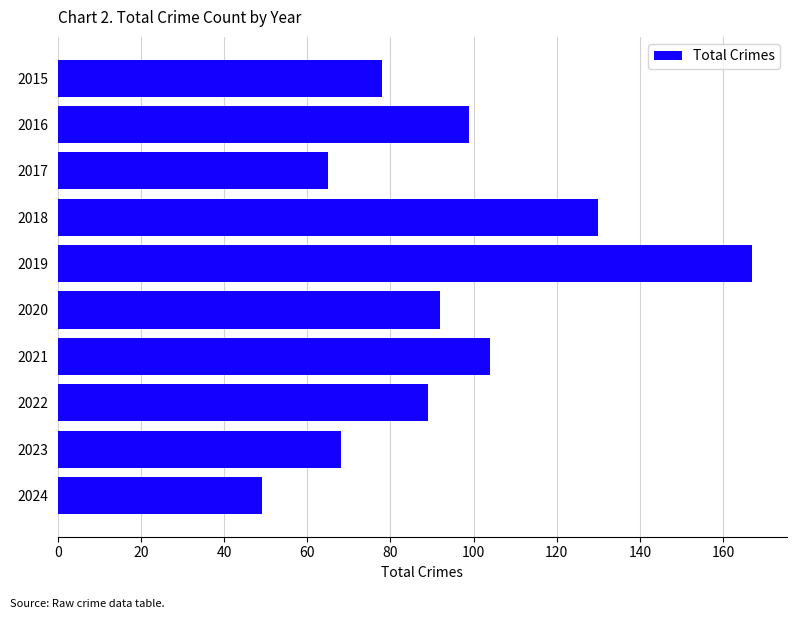

What is the change in value from 2023 to 2024?

-19